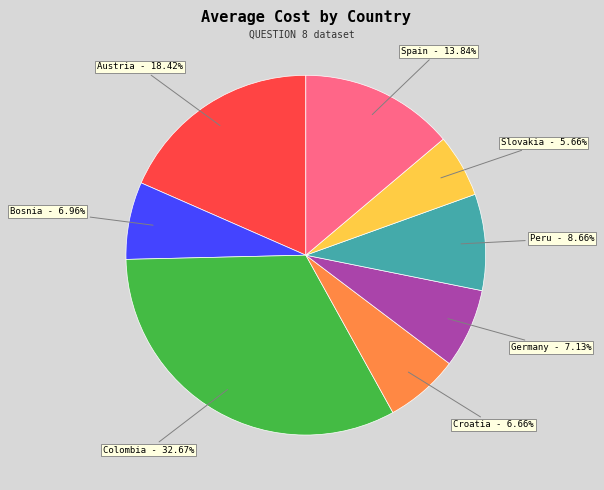

What is the ratio of the value at Bosnia to the value at Spain?

0.5